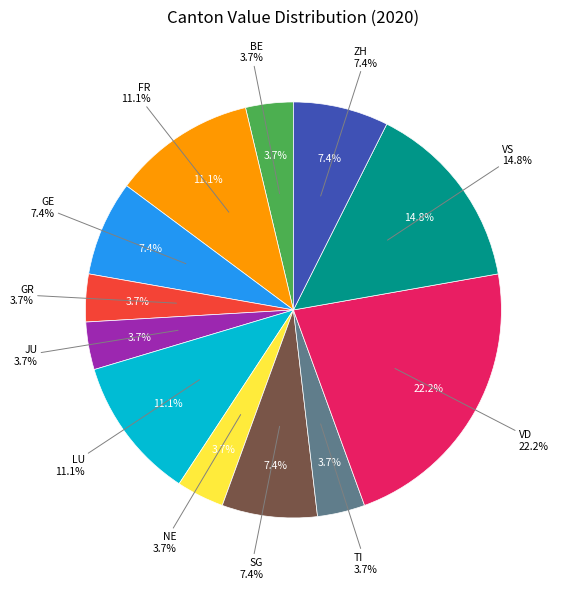

How many slices are in this pie chart?

12